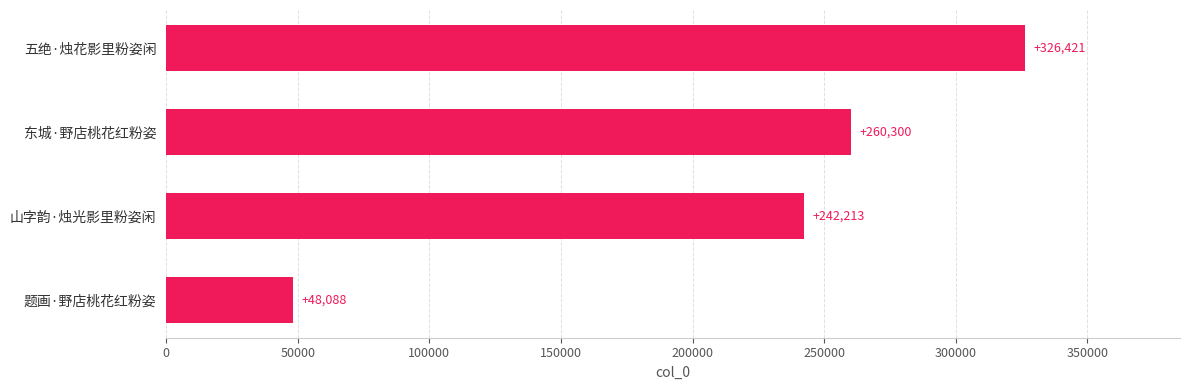

True or false: the data shows 476209 at 五绝·烛花影里粉姿闲.

False